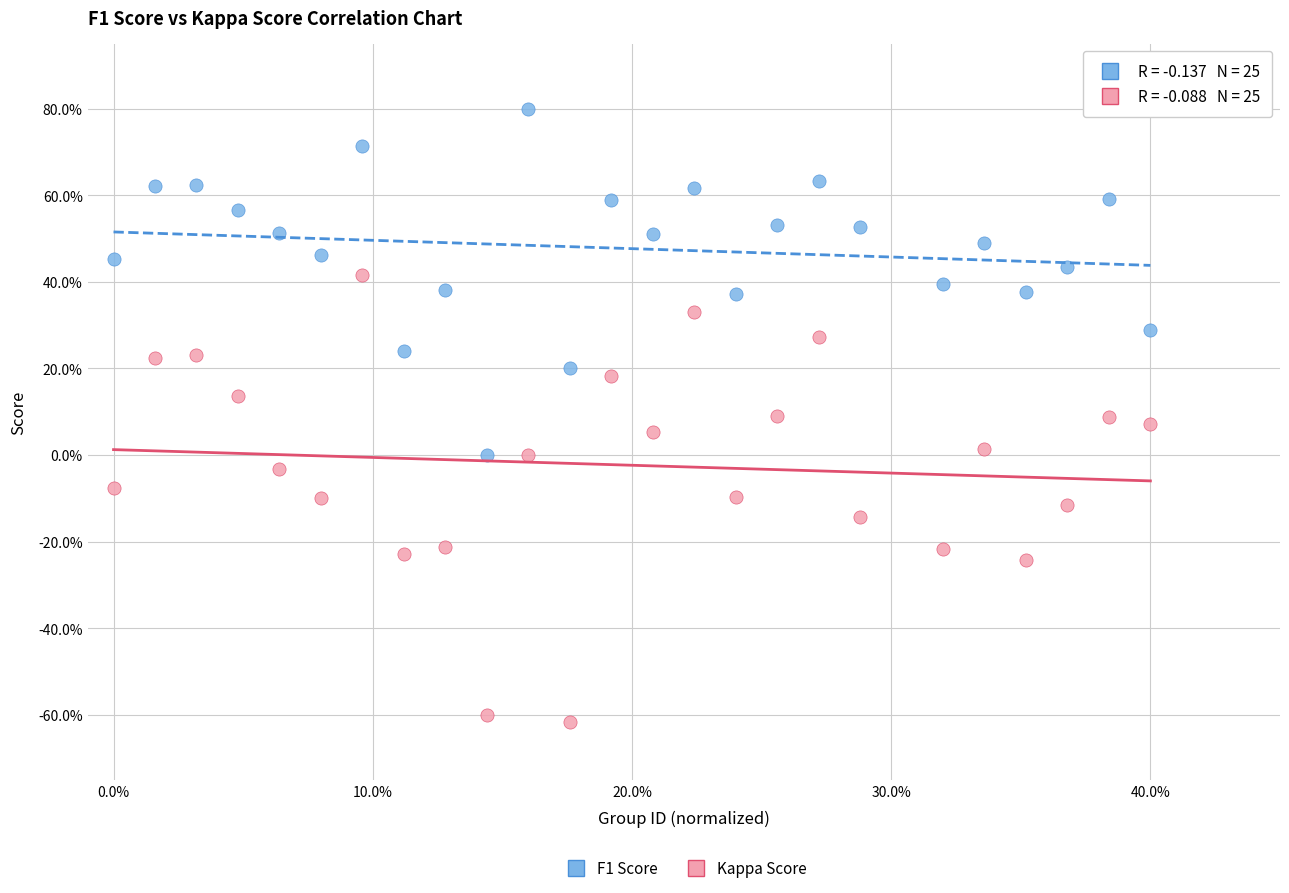

Which series contains the highest Y value?

F1 Score